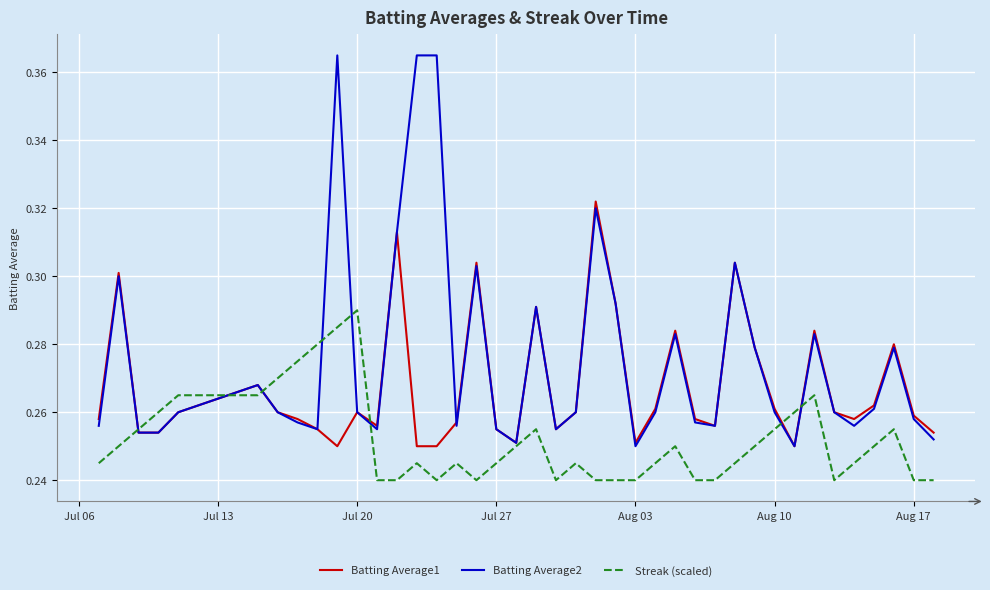

List the series in order of their overall mean, highest first.

Batting Average2, Batting Average1, Streak (scaled)